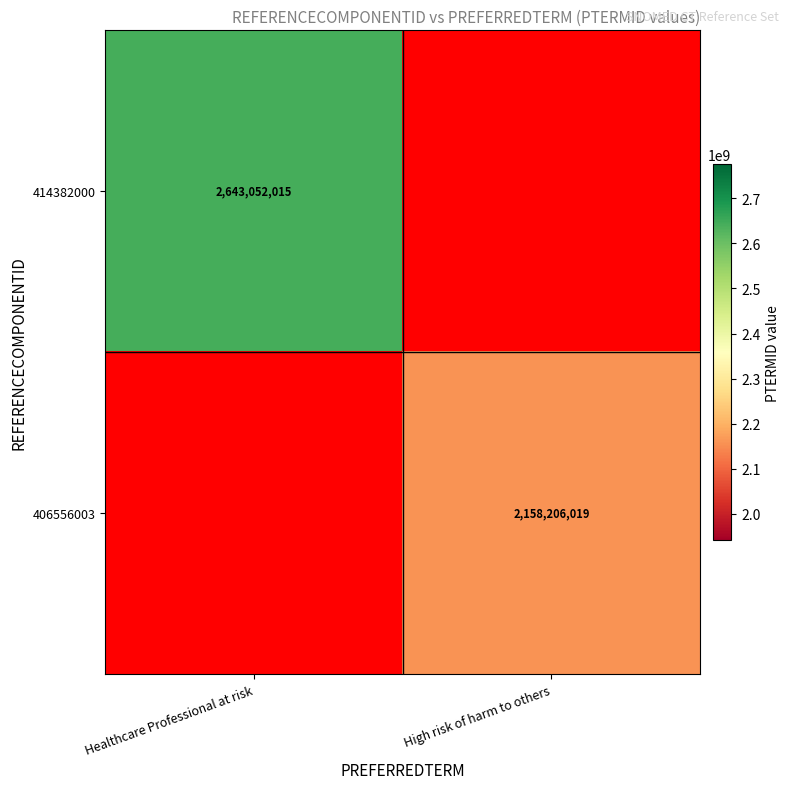

True or false: 406556003 has a value of 1406617683 at High risk of harm to others.

False